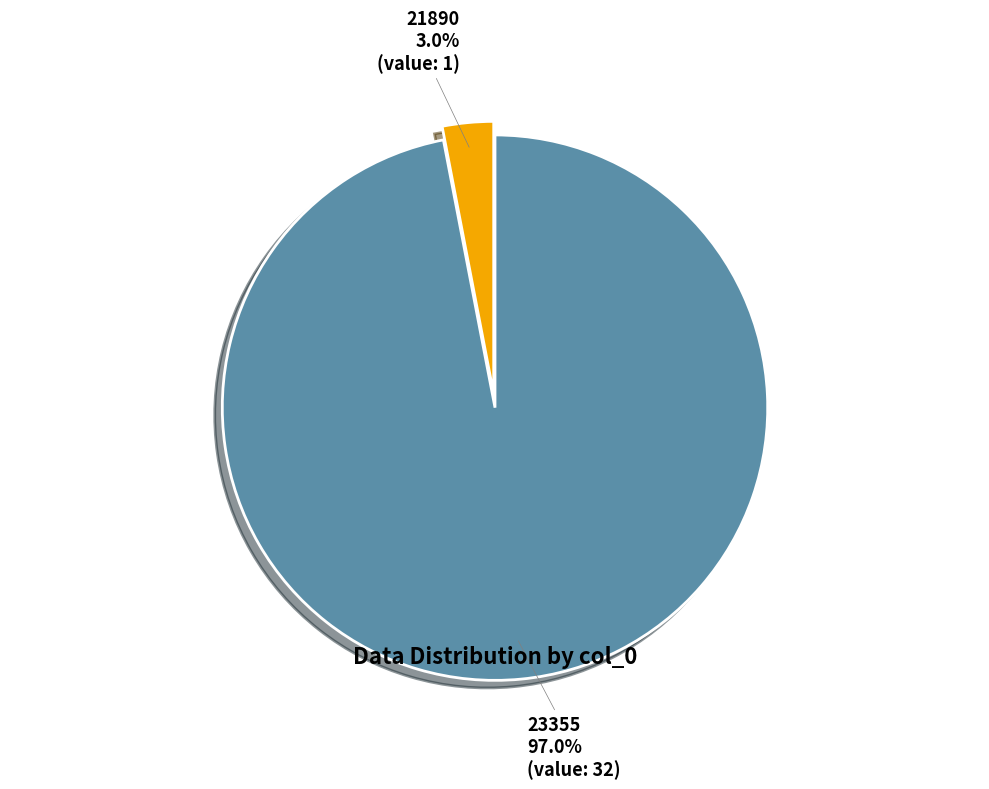

The 21890 slice represents 3% of the pie. True or false?

True